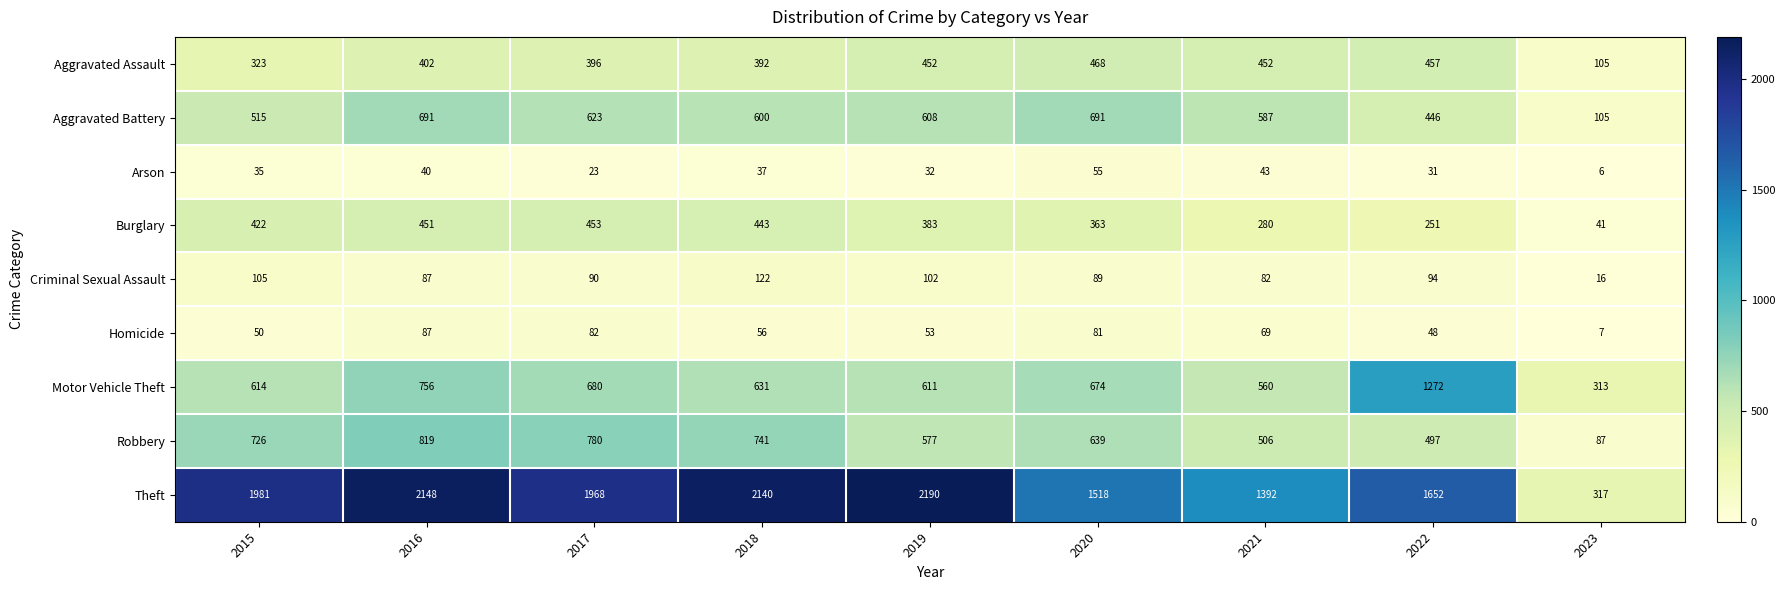

At which label does Aggravated Battery first exceed 600?

2016